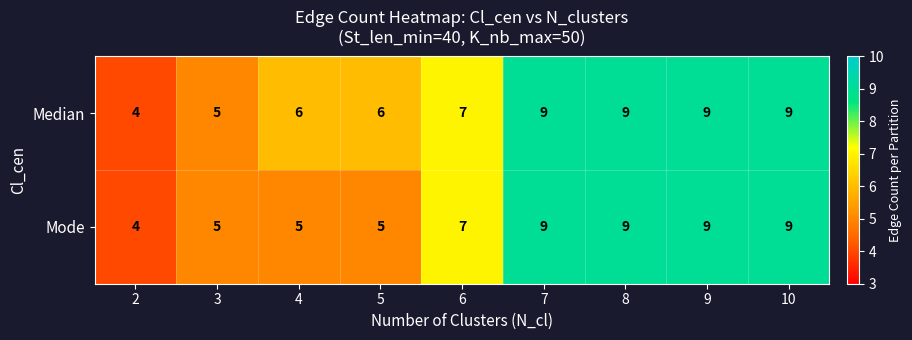

What is the difference between the second highest and second lowest values in the Mode series?

4